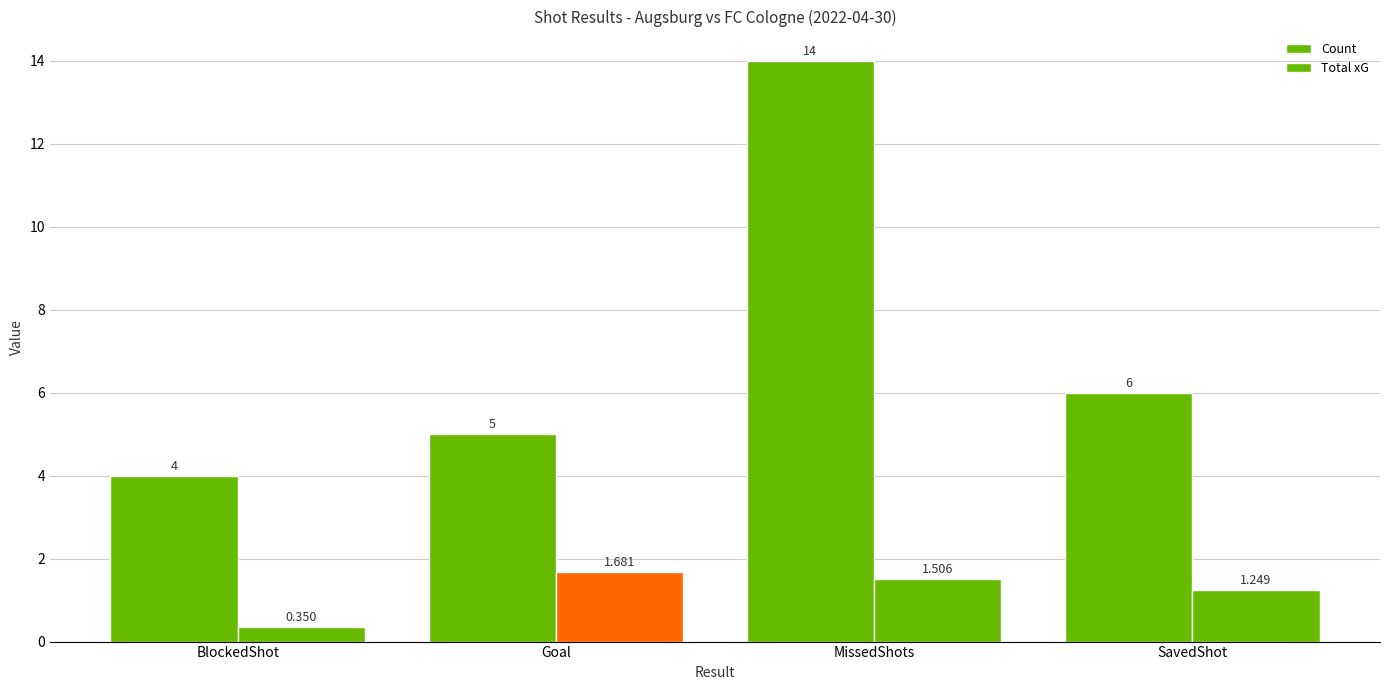

Which series has the largest range (max minus min)?

Count